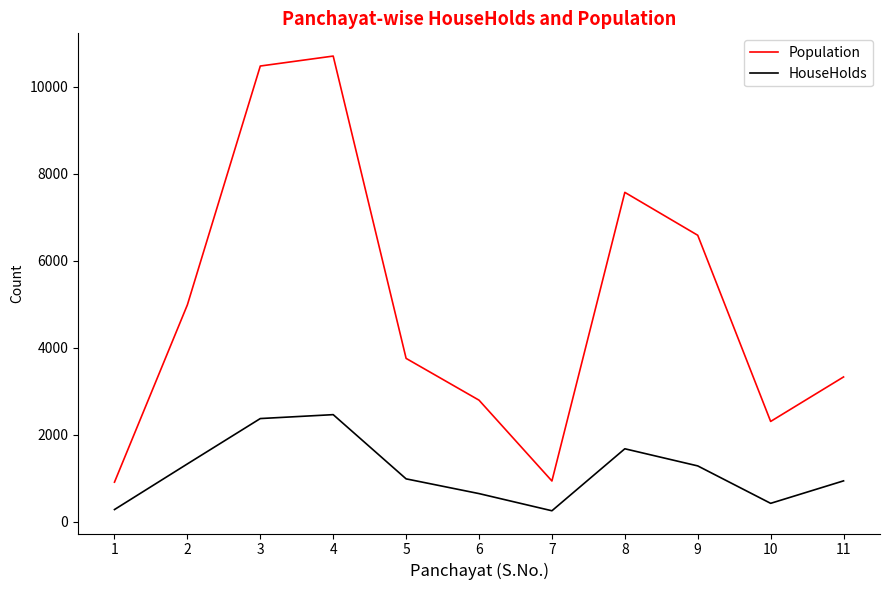

What is the total value across all series at 11?

4270